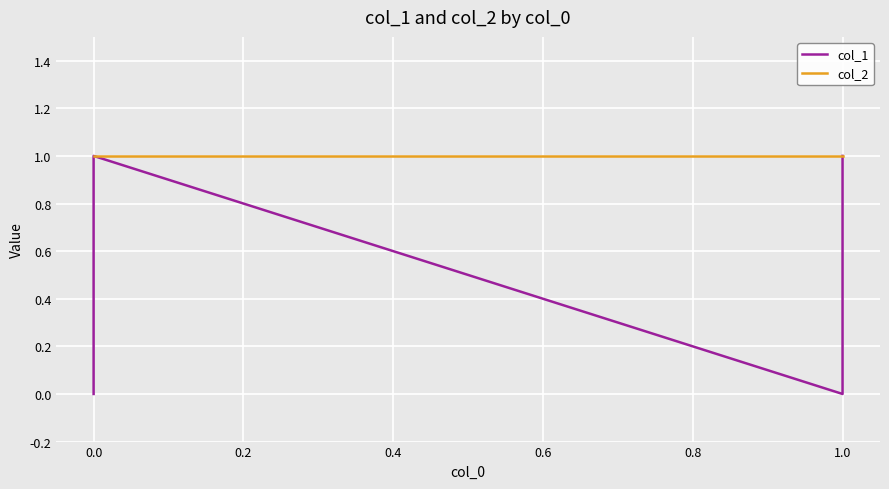

Count the col_1 values in the range 0 to 1.

4